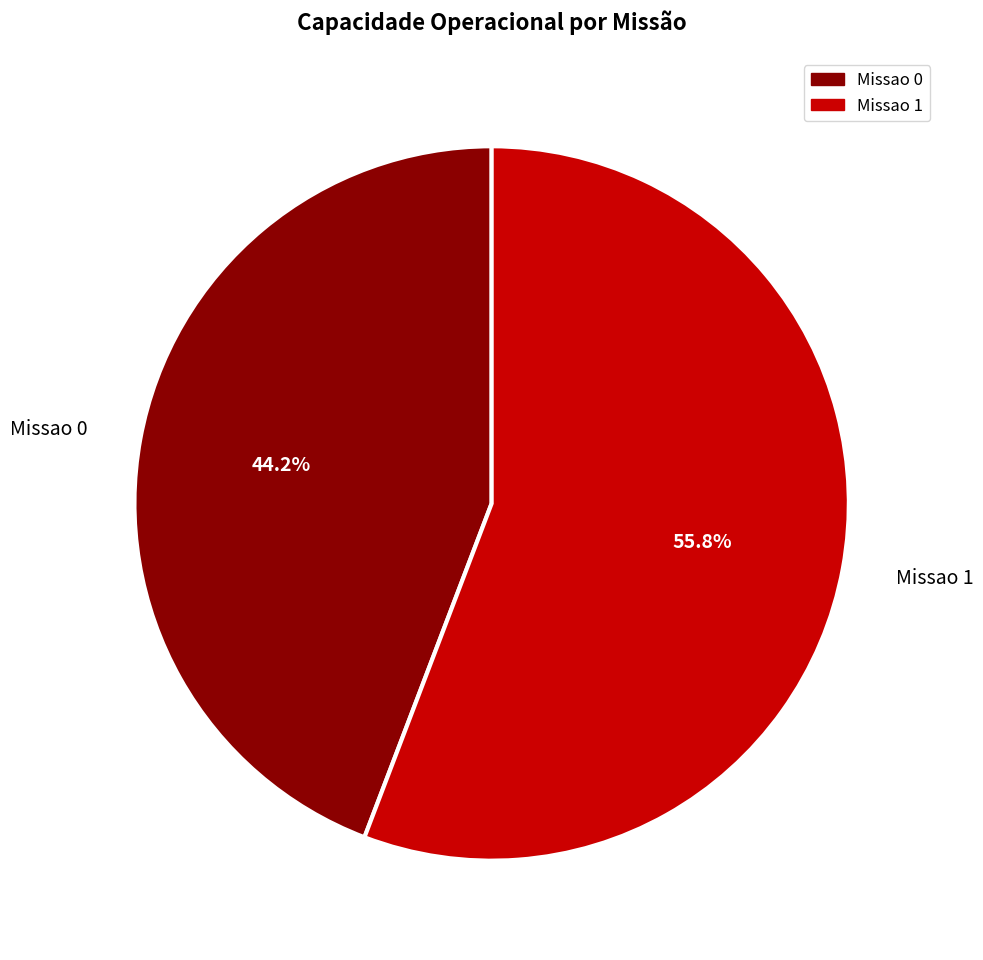

Which category accounts for the majority?

Missao 1